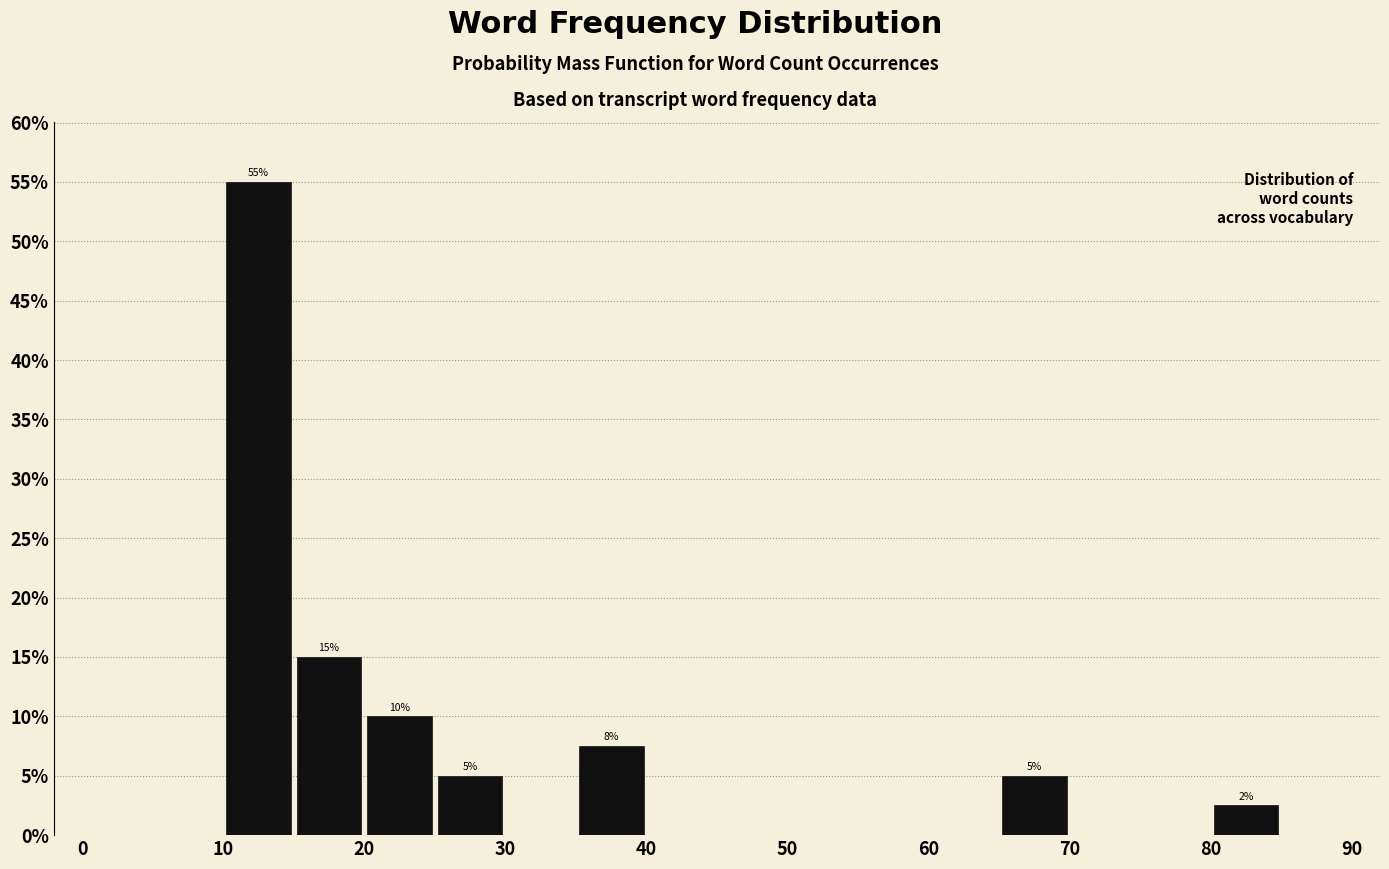

Over which range of the x-axis is the bar tallest?

10 to 15